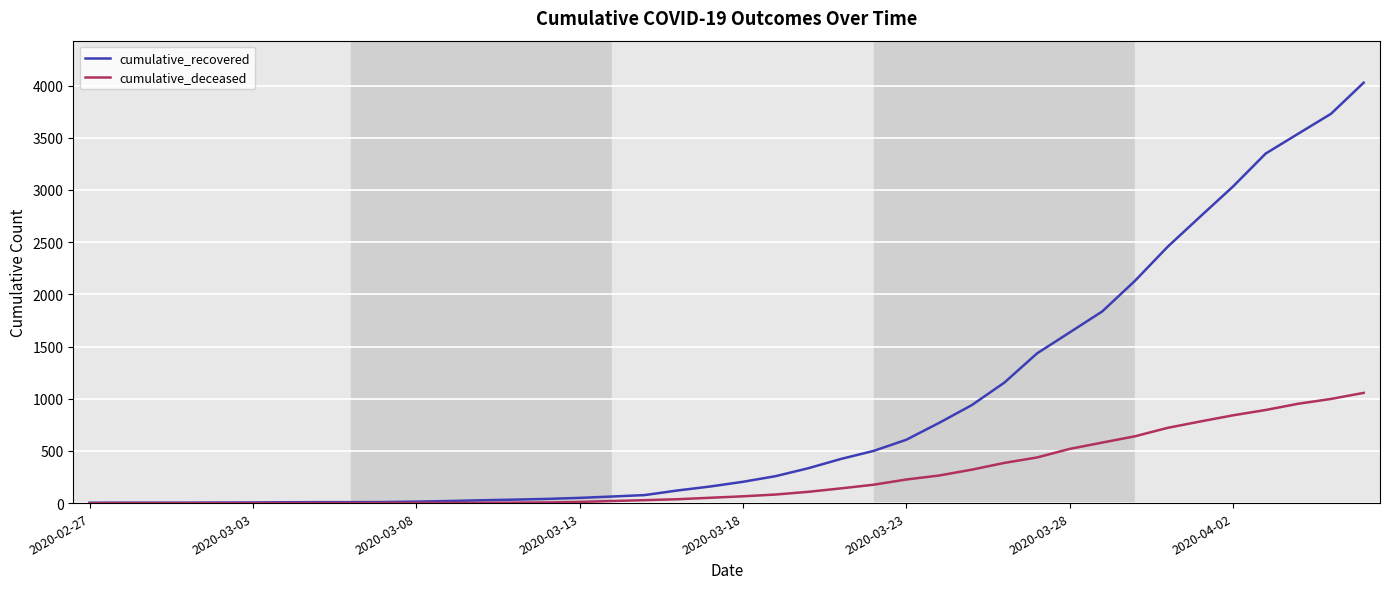

What are all the series names shown in the legend?

cumulative_recovered, cumulative_deceased